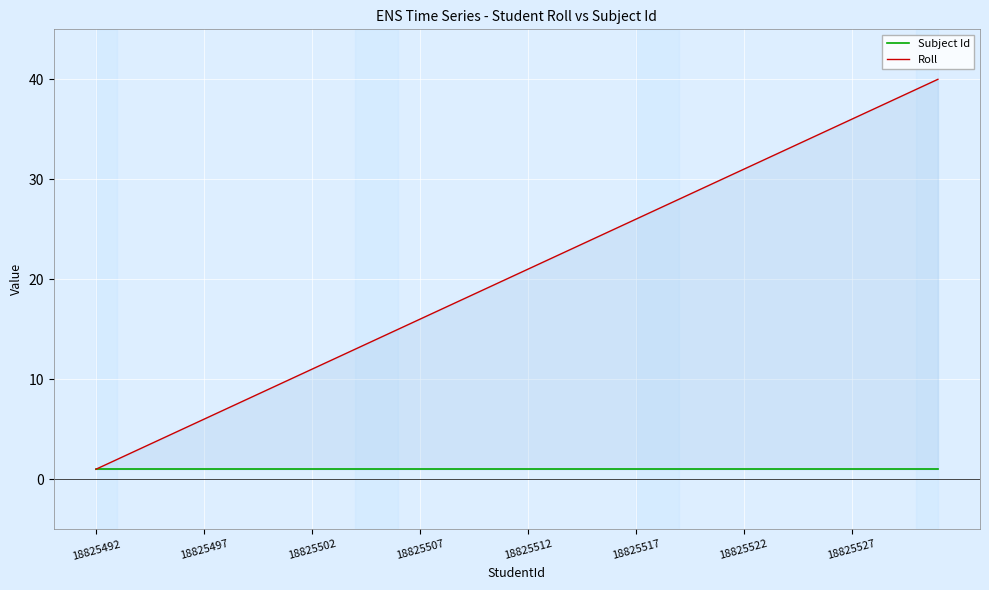

True or false: Subject Id and Roll intersect in this chart.

False